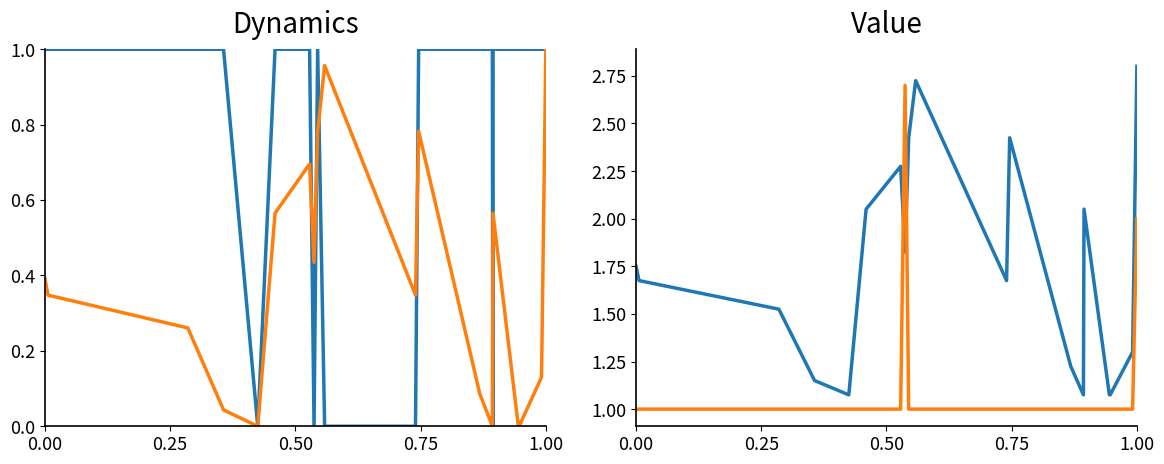

Where is group_1 nearest to the value 0?

1.00